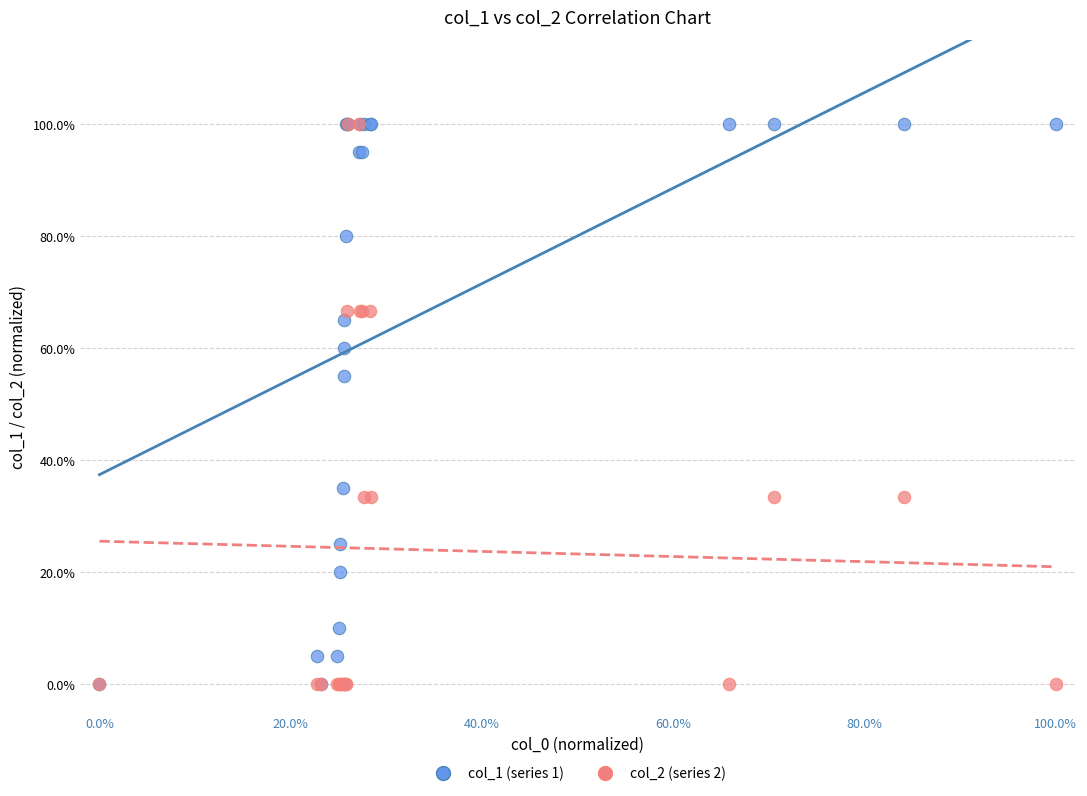

What are all the series names shown in the legend?

col_1 (series 1), col_2 (series 2)